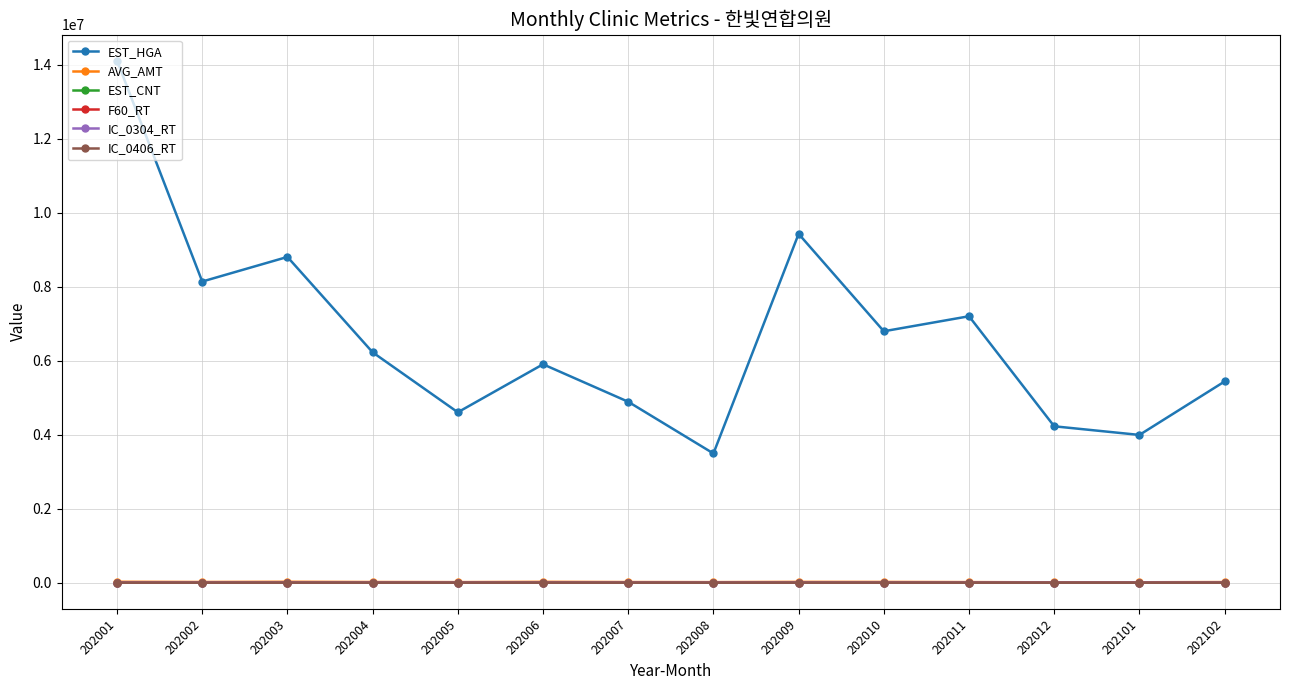

The value of EST_HGA at 202101 is 3993825.0. True or false?

True